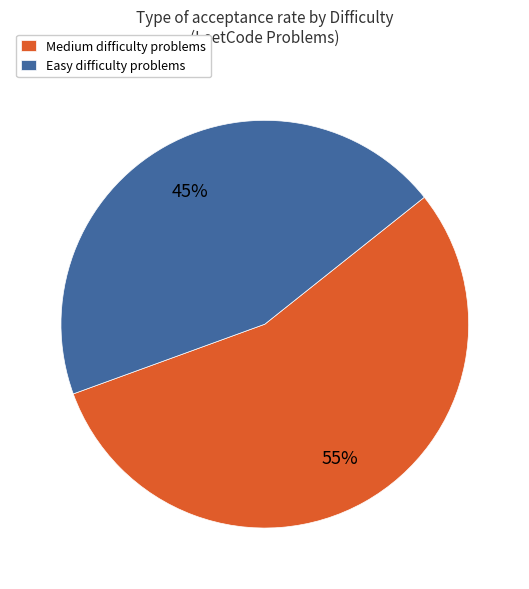

Which slice is the smallest?

Easy difficulty problems